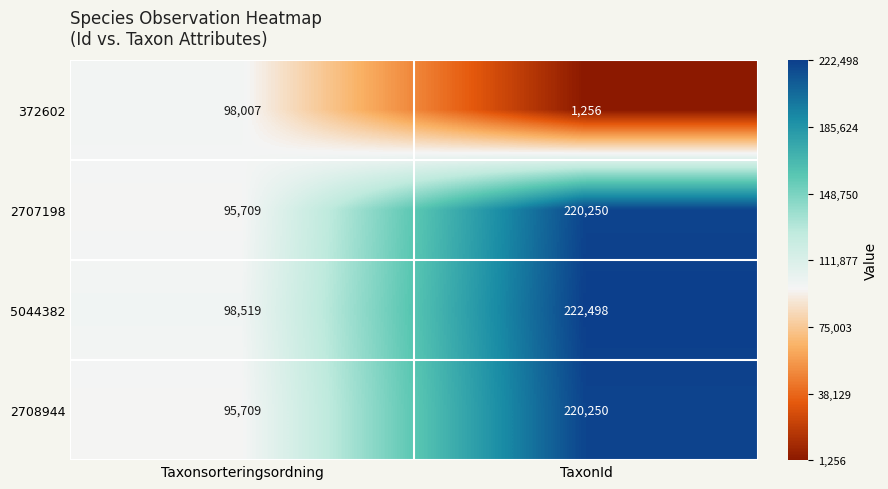

Reading left to right, what are all the values shown in this chart?

372602: 98007	1256
2707198: 95709	220250
5044382: 98519	222498
2708944: 95709	220250